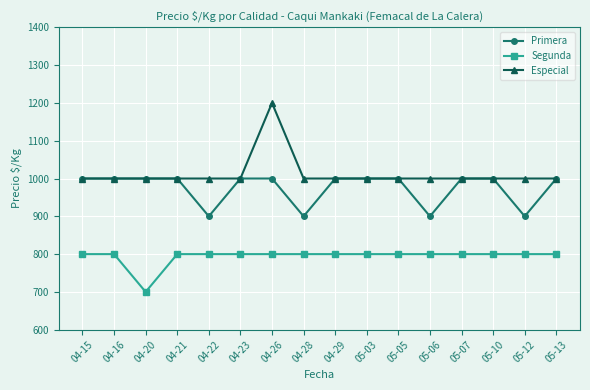

Which category has the lowest value across all series?

04-20